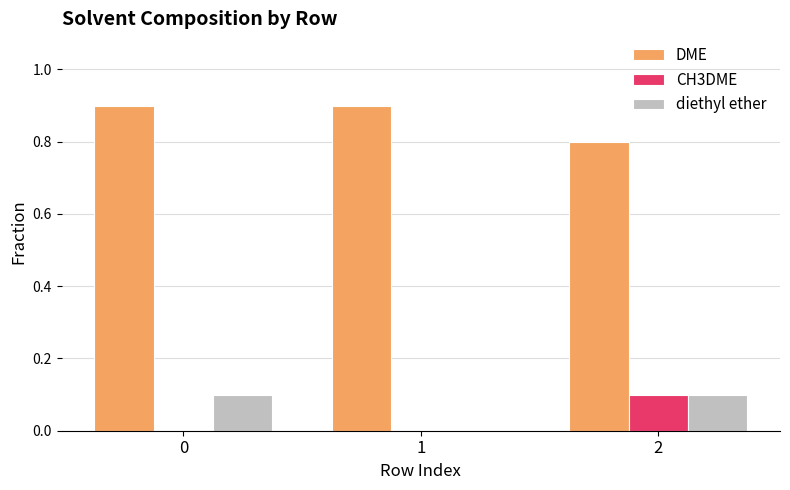

How many positive values does the diethyl ether series have?

2